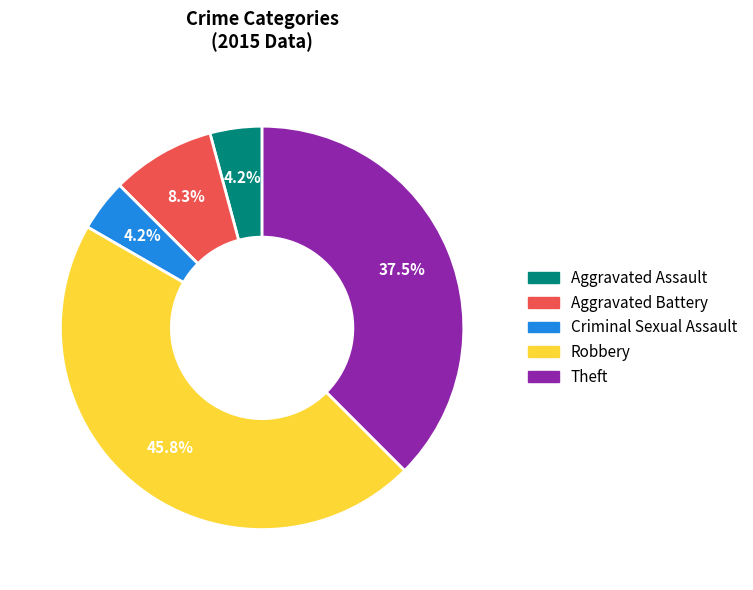

Does Theft account for over 50% of the chart?

No